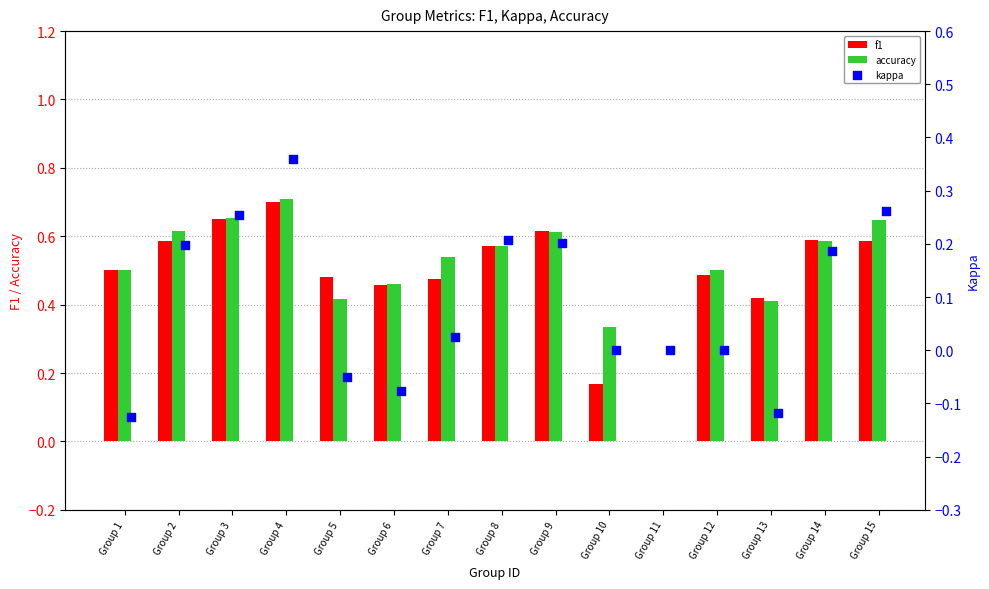

Which series reaches the maximum Y coordinate?

accuracy